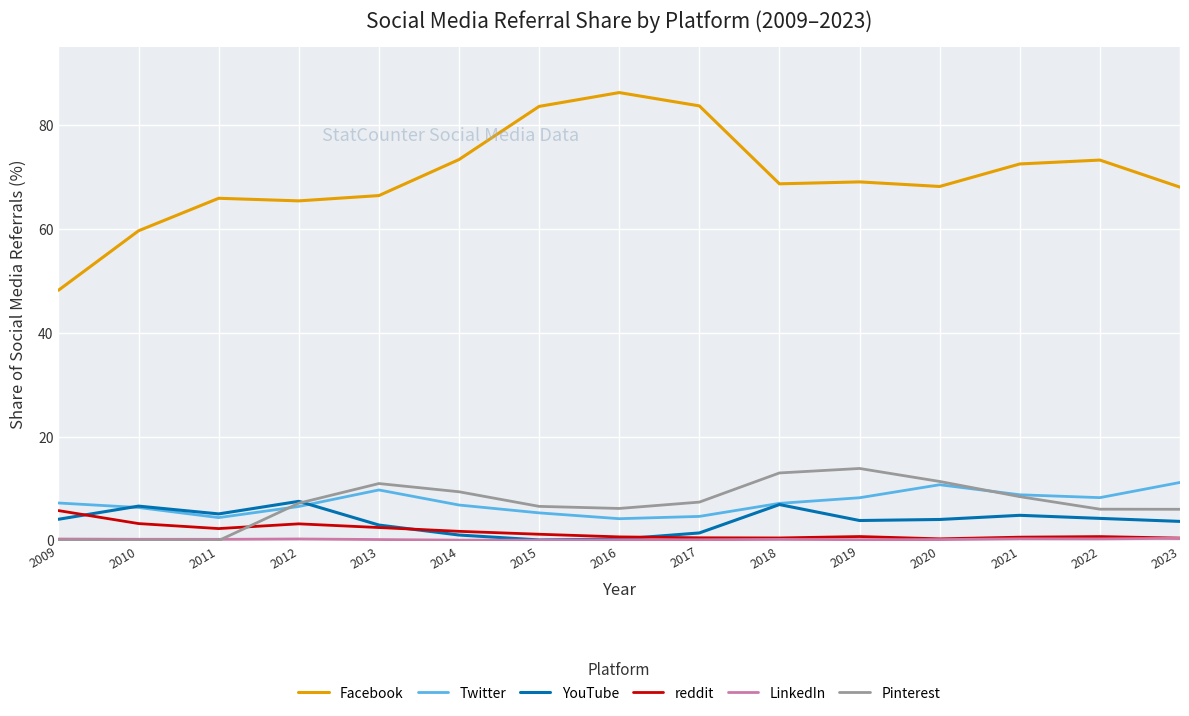

What is the greatest value displayed?

86.2